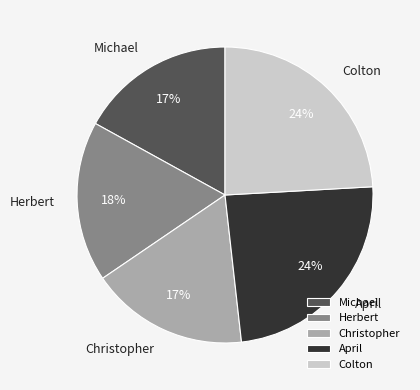

To the nearest percent, what is the difference between the Herbert and Michael slice percentages?

1%